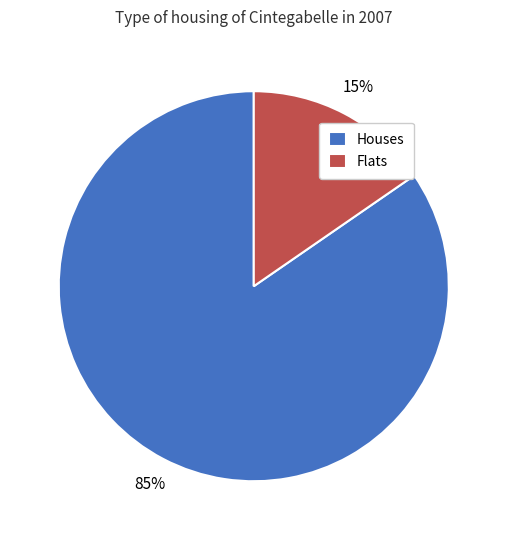

Which has a higher value, Flats or Houses?

Houses